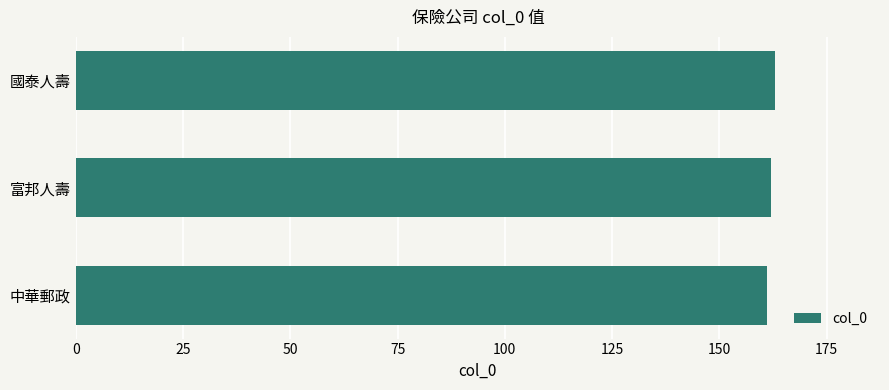

Reading bottom to top, what are all the values shown in this chart?

161	162	163